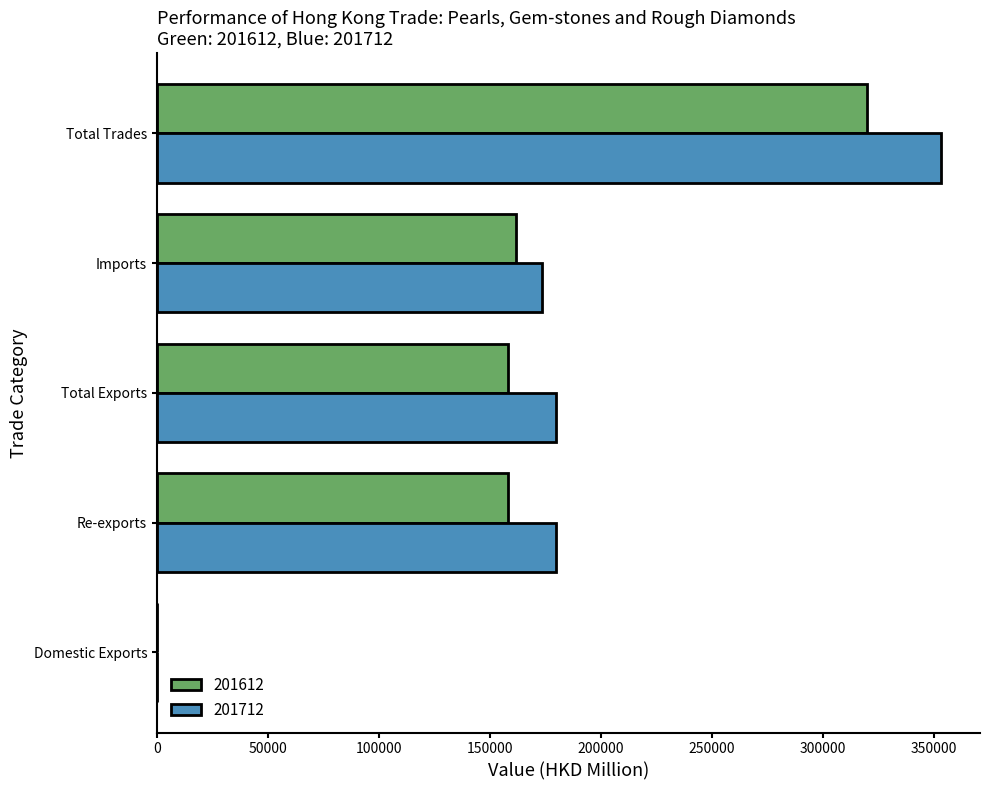

Which series has the largest range (max minus min)?

201712